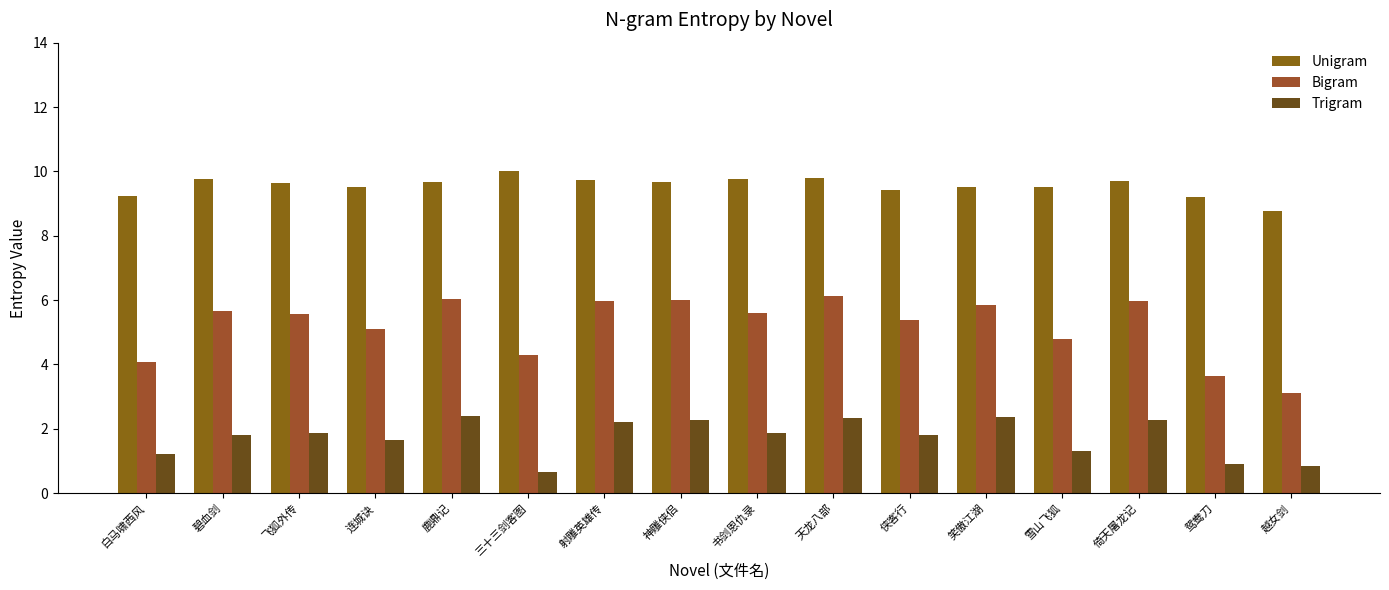

Is it true that Bigram equals 6.8 at 三十三剑客图?

False